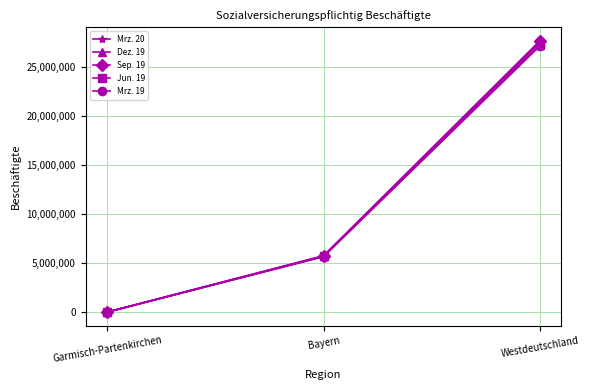

What is the sum of all Mrz. 19 values?

32834775